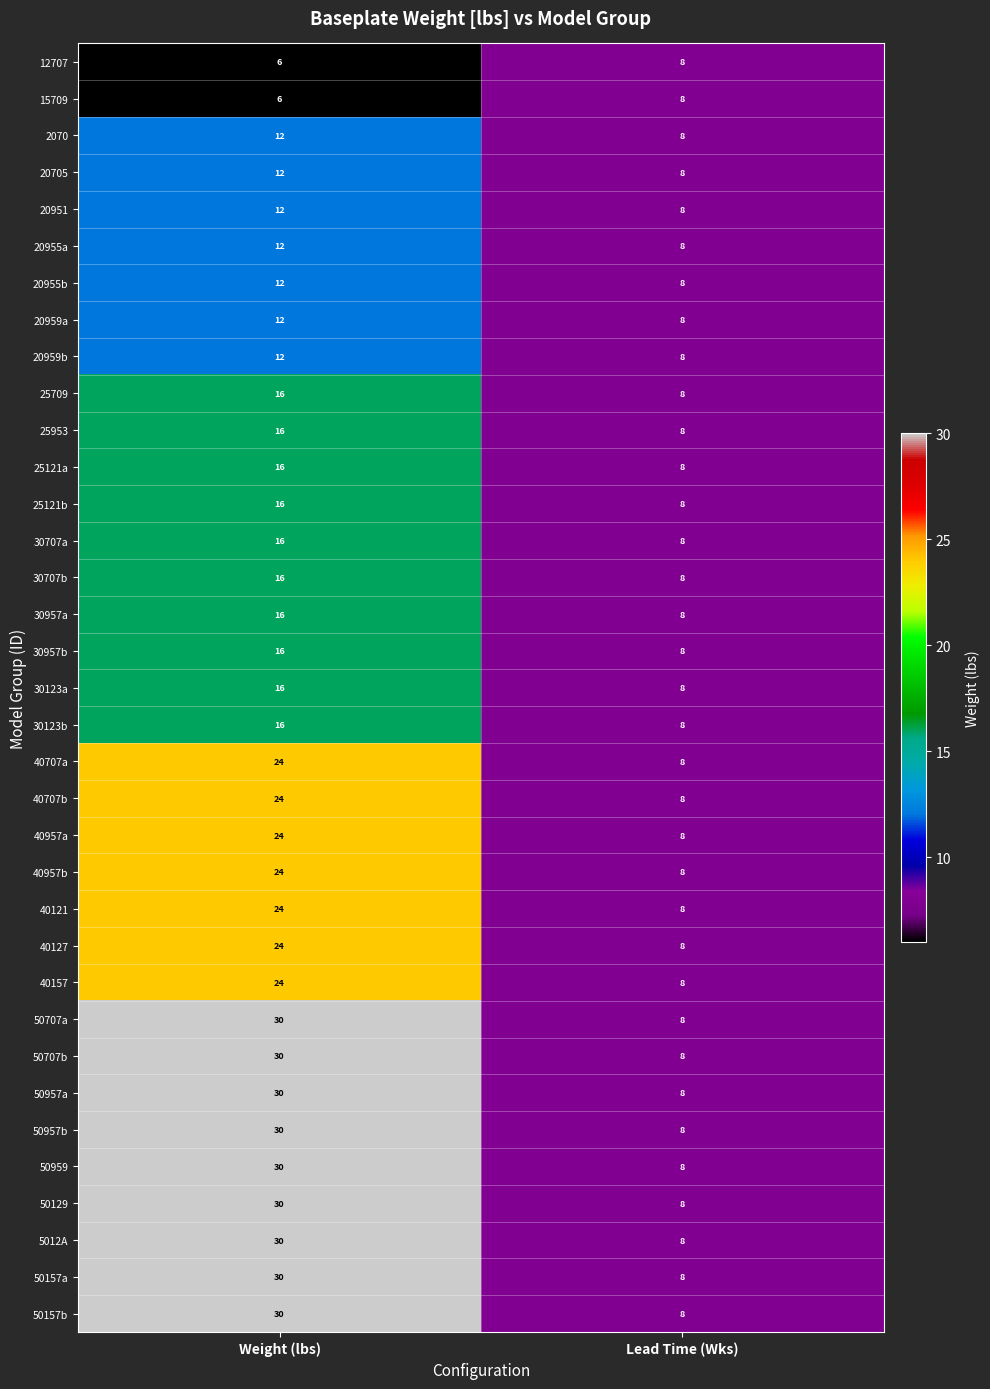

At which category is the sum across all series the highest?

Weight (lbs)